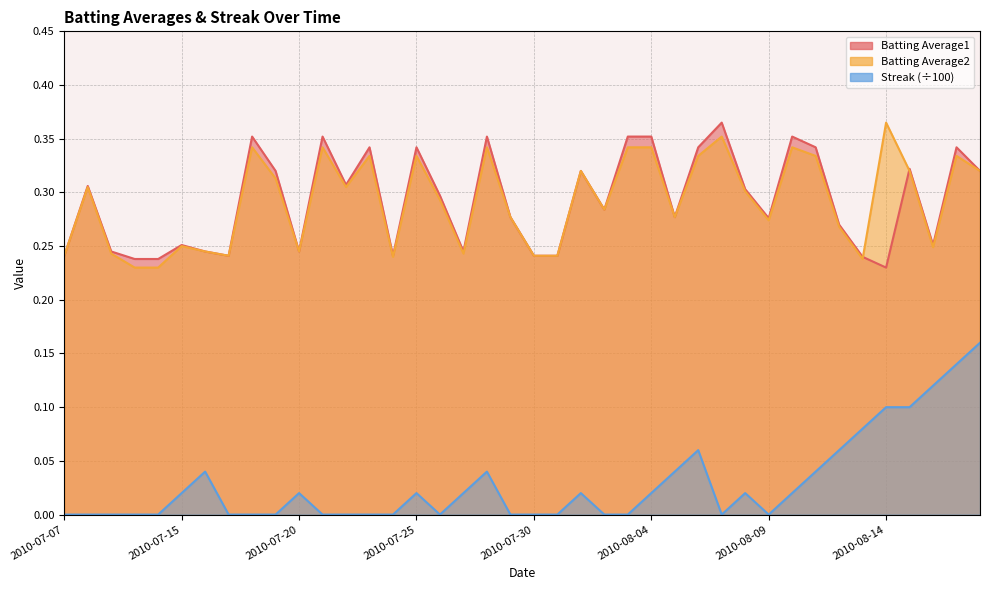

Which series has the largest range (max minus min)?

Streak